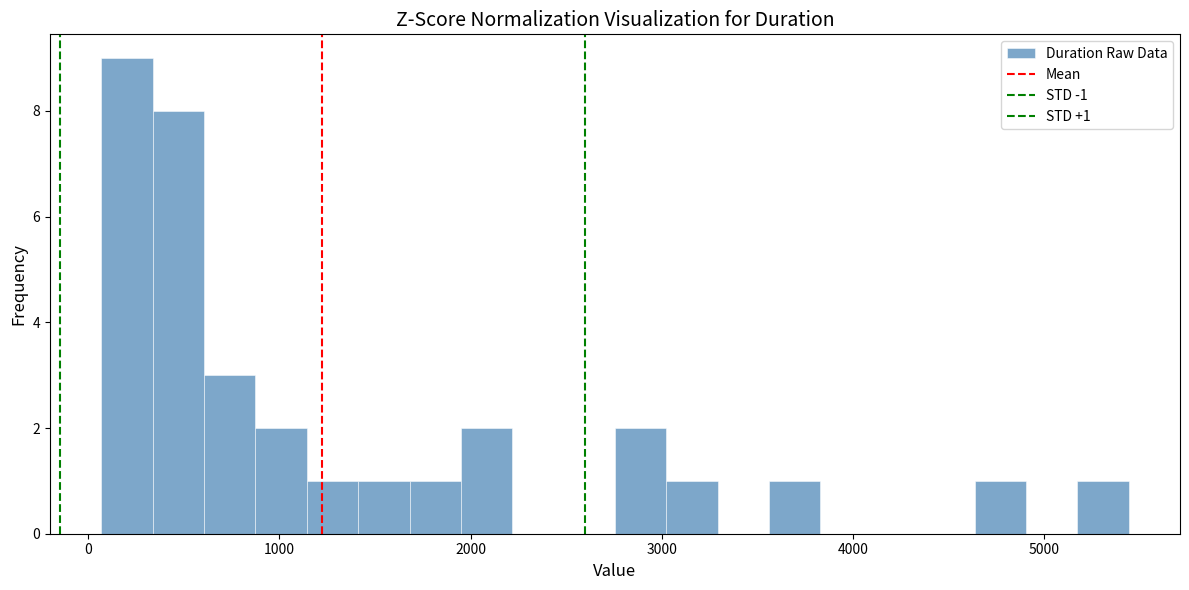

Read against the x-axis, roughly where is the centre of the tallest bar?

200